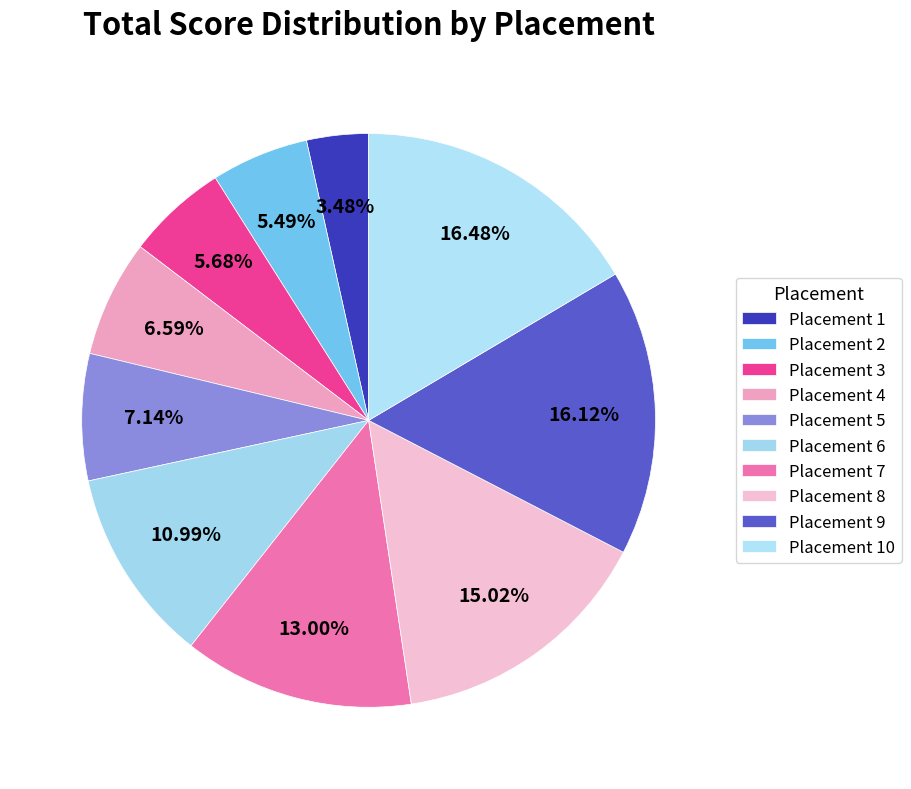

How many segments does this pie chart have?

10